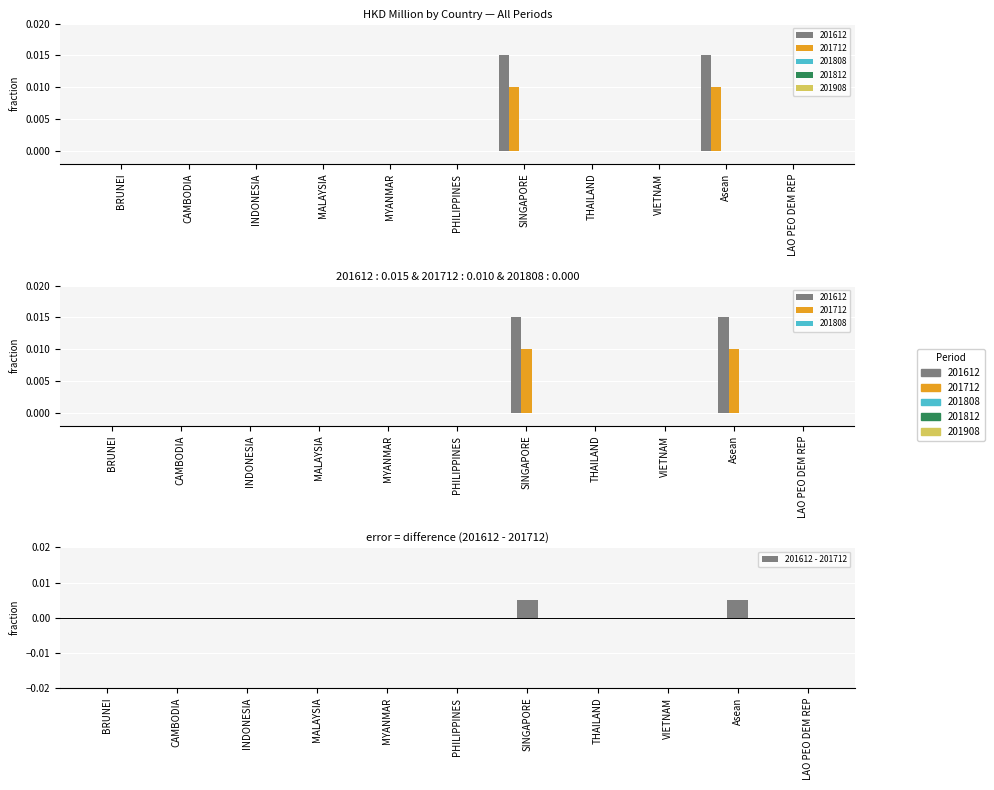

The value at PHILIPPINES is -0.0. True or false?

False